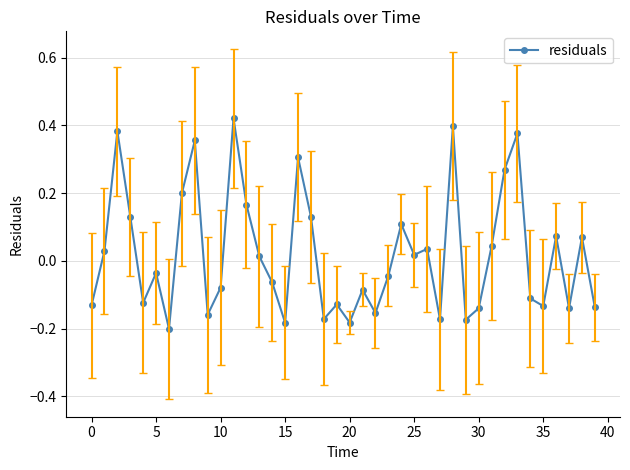

What is the difference between the maximum and minimum values?

0.6